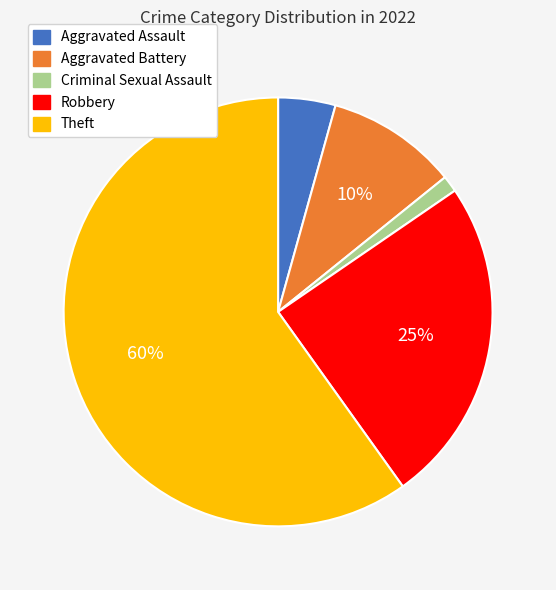

To the nearest percent, what is the average slice percentage?

20%